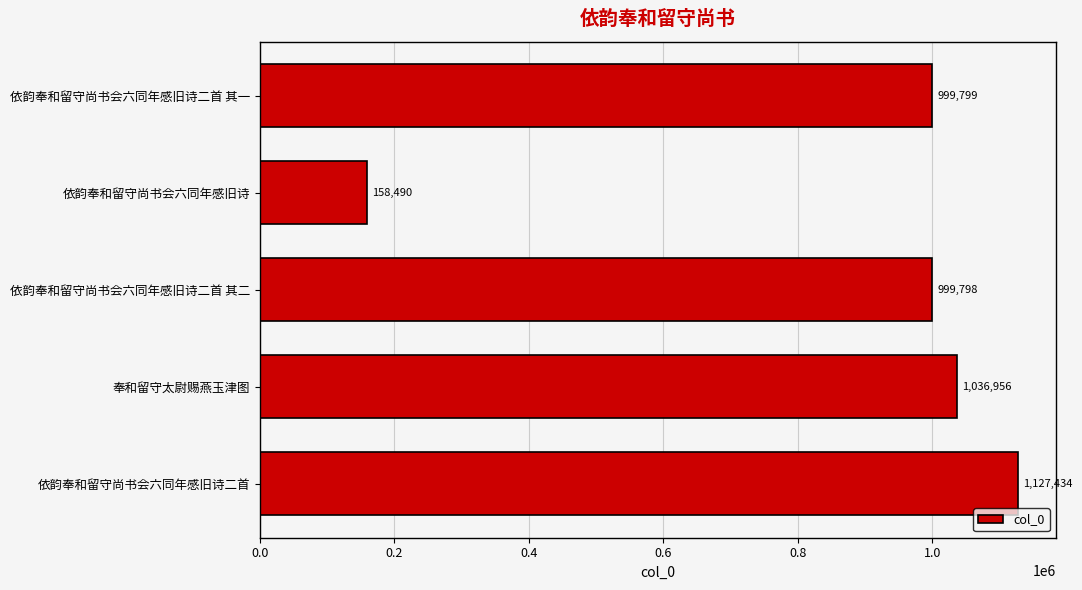

The chart shows a value of 1863335 at 奉和留守太尉赐燕玉津图. True or false?

False